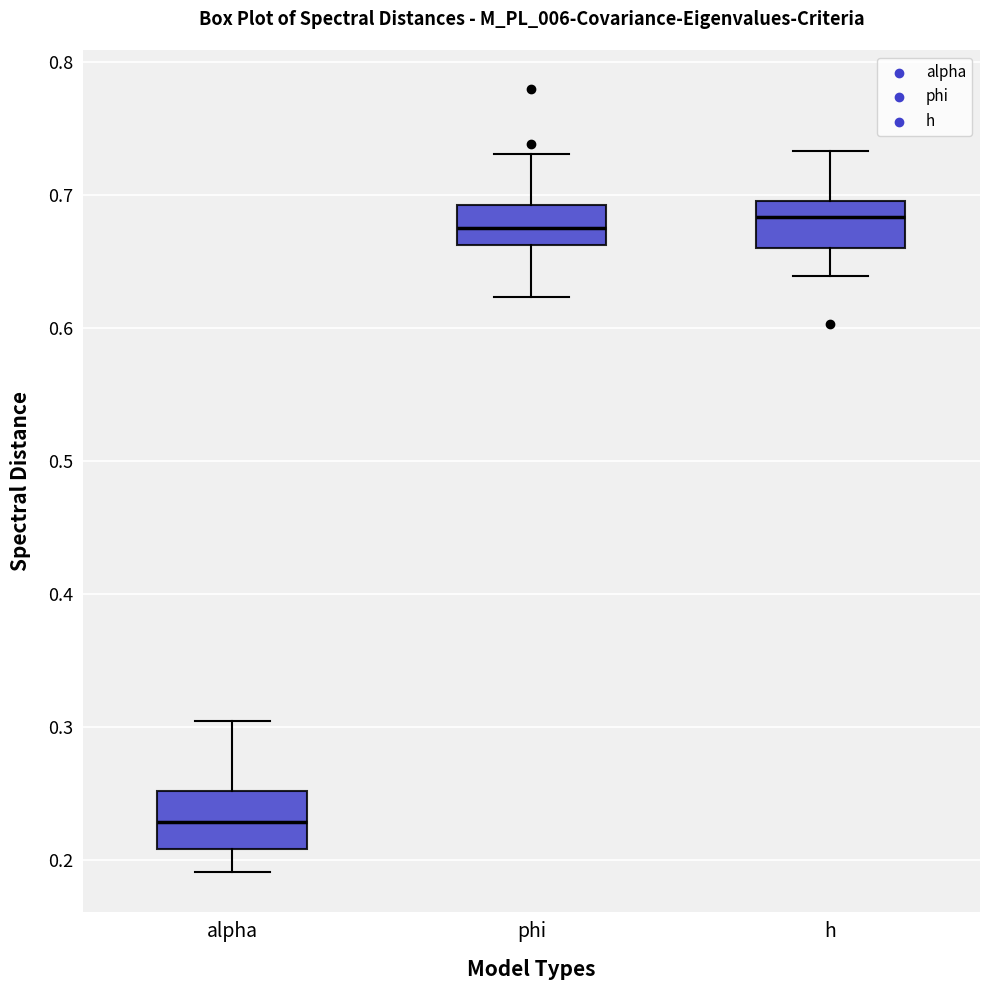

Reading left to right, read every box against the y-axis: the position of its median line, the range the box covers, and the ends of its whiskers. The values are not printed on the chart, so give them approximately, as read against the axis.

alpha: median 0.23, box 0.21 to 0.25, whiskers 0.19 to 0.30
phi: median 0.68, box 0.66 to 0.69, whiskers 0.62 to 0.73
h: median 0.68, box 0.66 to 0.70, whiskers 0.64 to 0.73